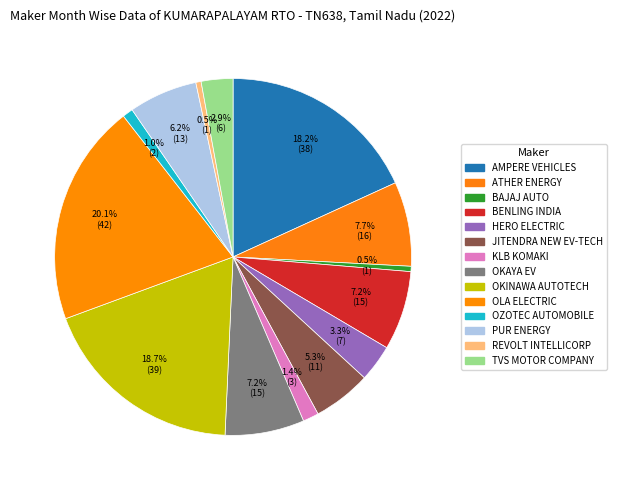

How many slices are in this pie chart?

14